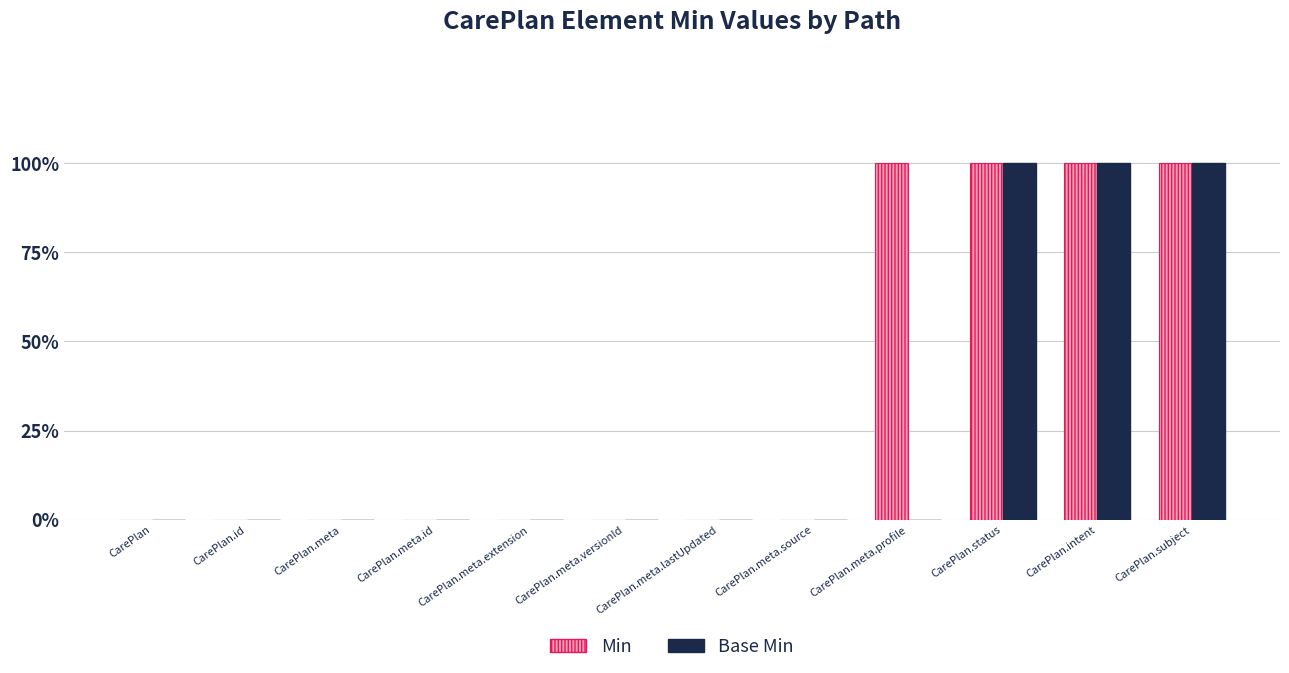

Which series changed the most between CarePlan.meta.profile and CarePlan.intent?

Base Min